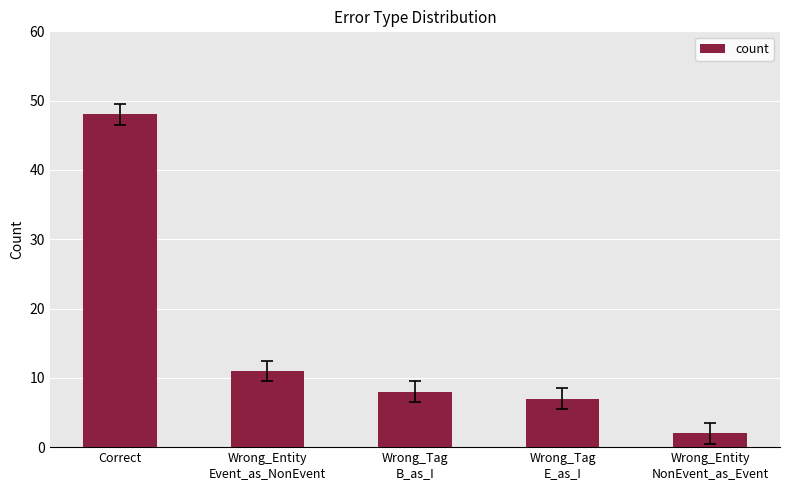

What is the maximum value shown in the chart?

48